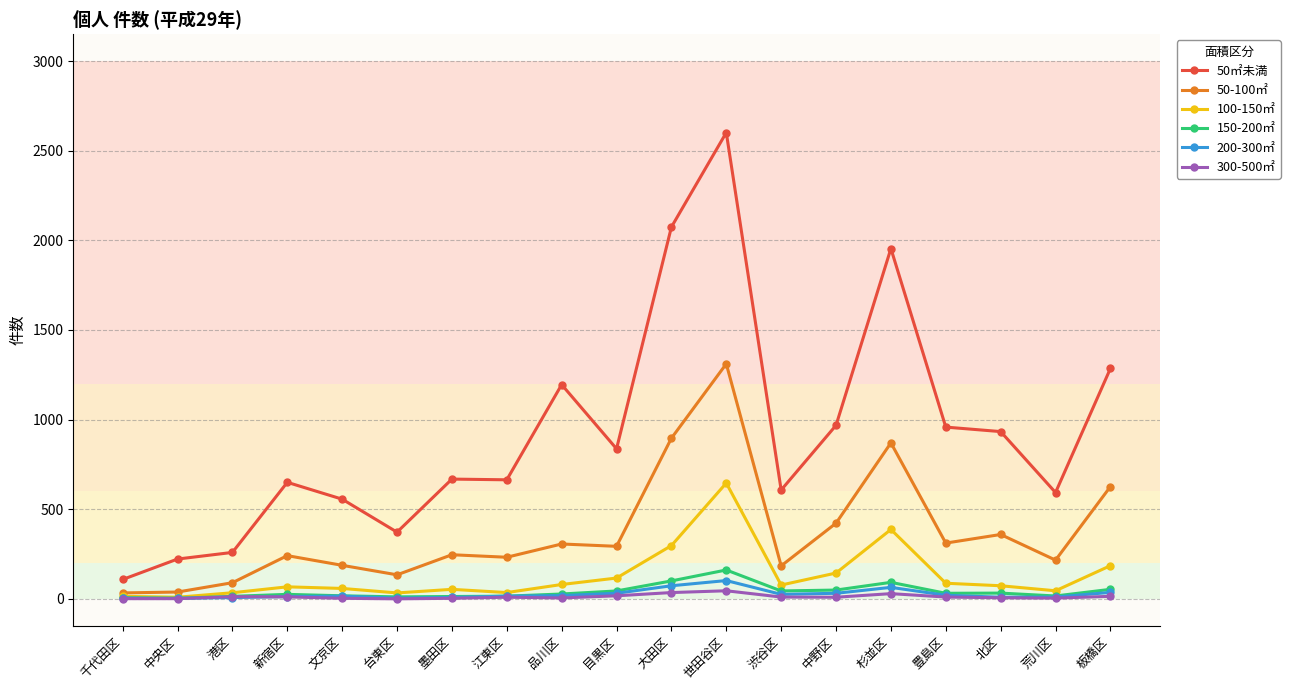

The 50-100㎡ series shows 509 at 豊島区. True or false?

False